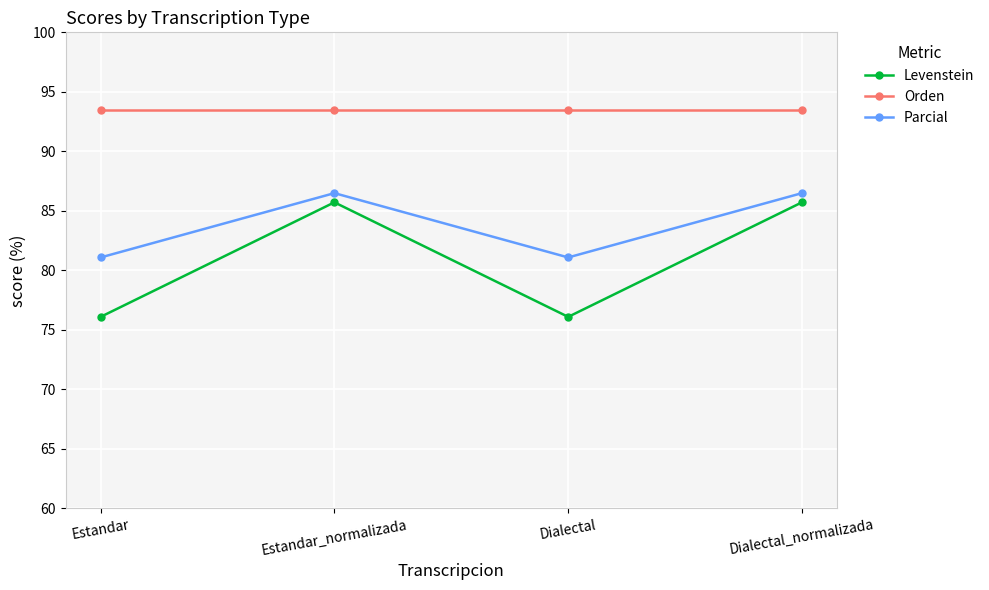

The value of Orden at Dialectal_normalizada is 157.5. True or false?

False